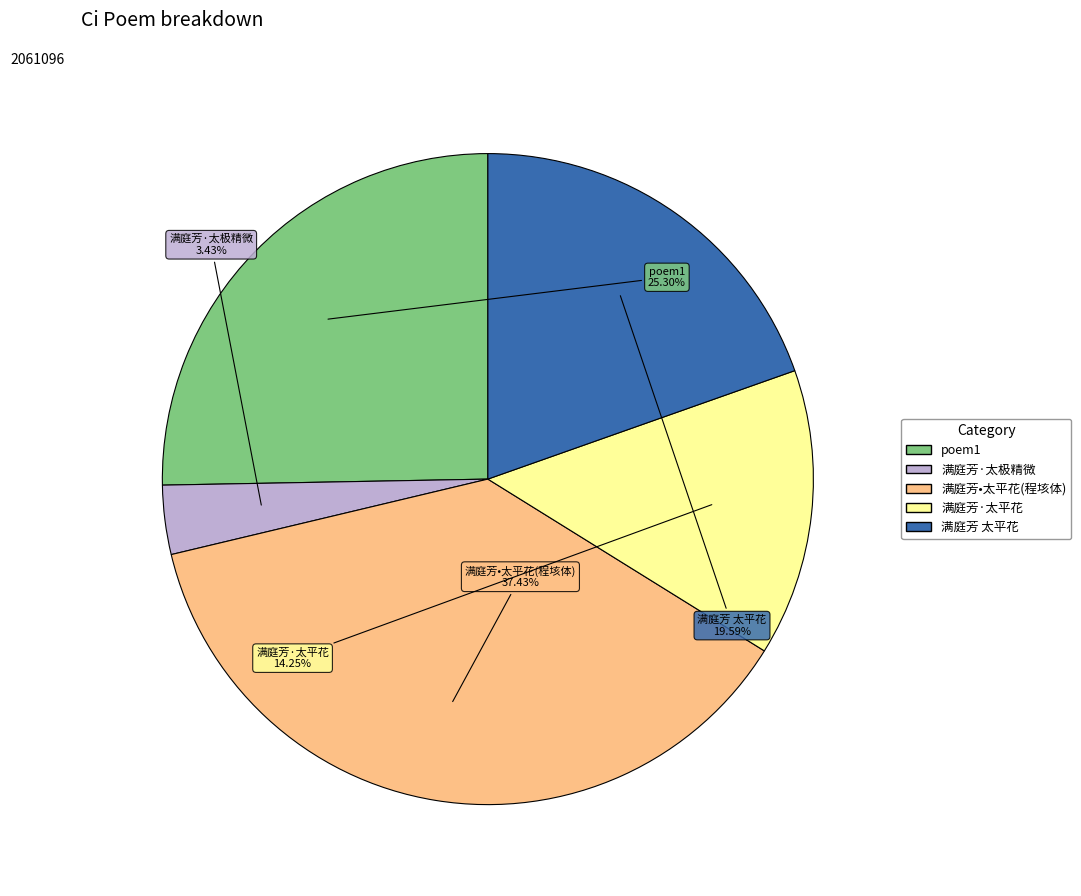

What is the ratio of the value at 满庭芳·太平花 to the value at poem1?

0.6